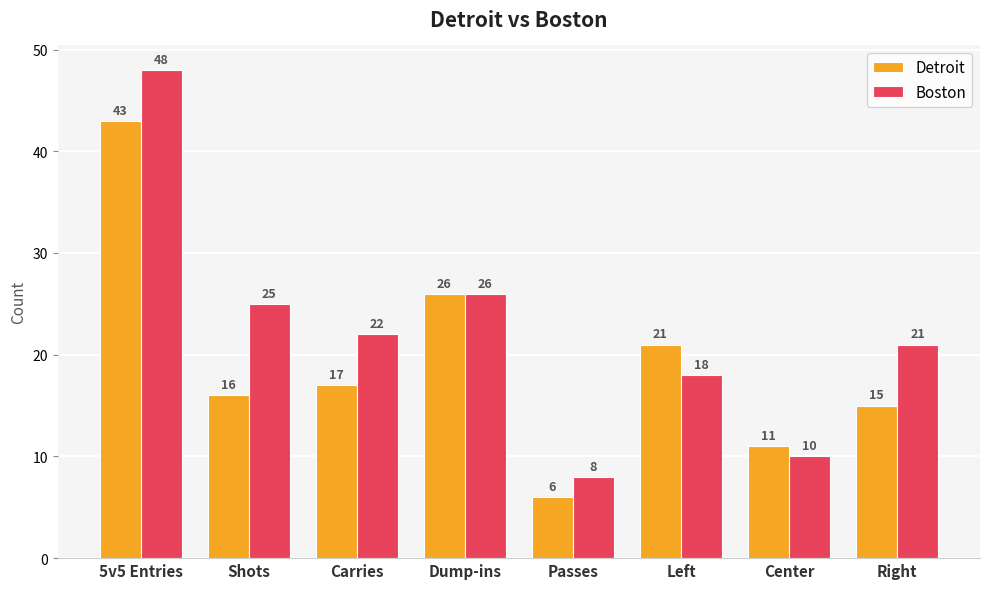

Reading left to right, transcribe all the data shown in this chart.

Detroit: 5v5 Entries=43	Shots=16	Carries=17	Dump-ins=26	Passes=6	Left=21	Center=11	Right=15
Boston: 5v5 Entries=48	Shots=25	Carries=22	Dump-ins=26	Passes=8	Left=18	Center=10	Right=21